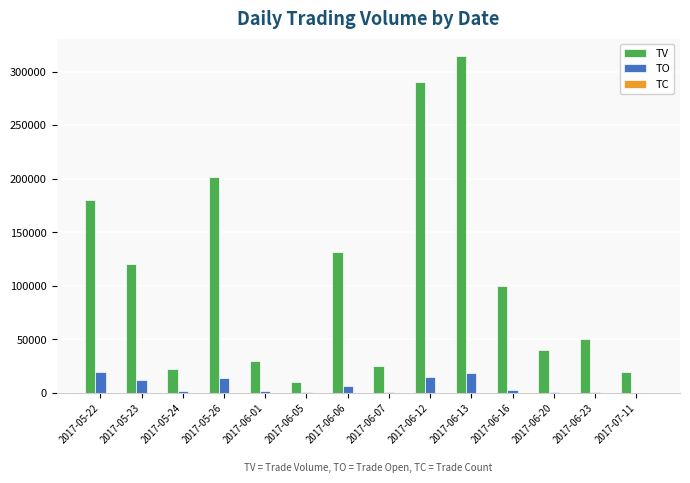

At which label is TV closest to 162500?

2017-05-22